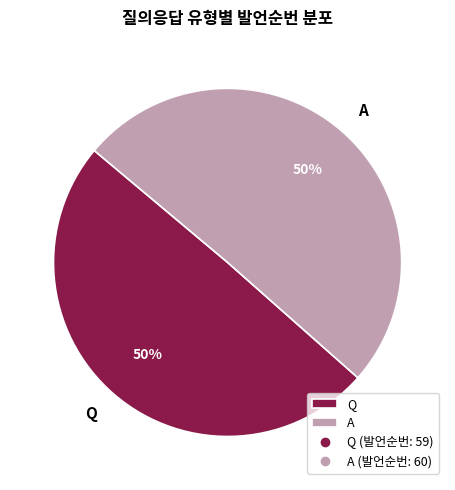

Approximately how many times larger is the value at Q compared to A?

1.0